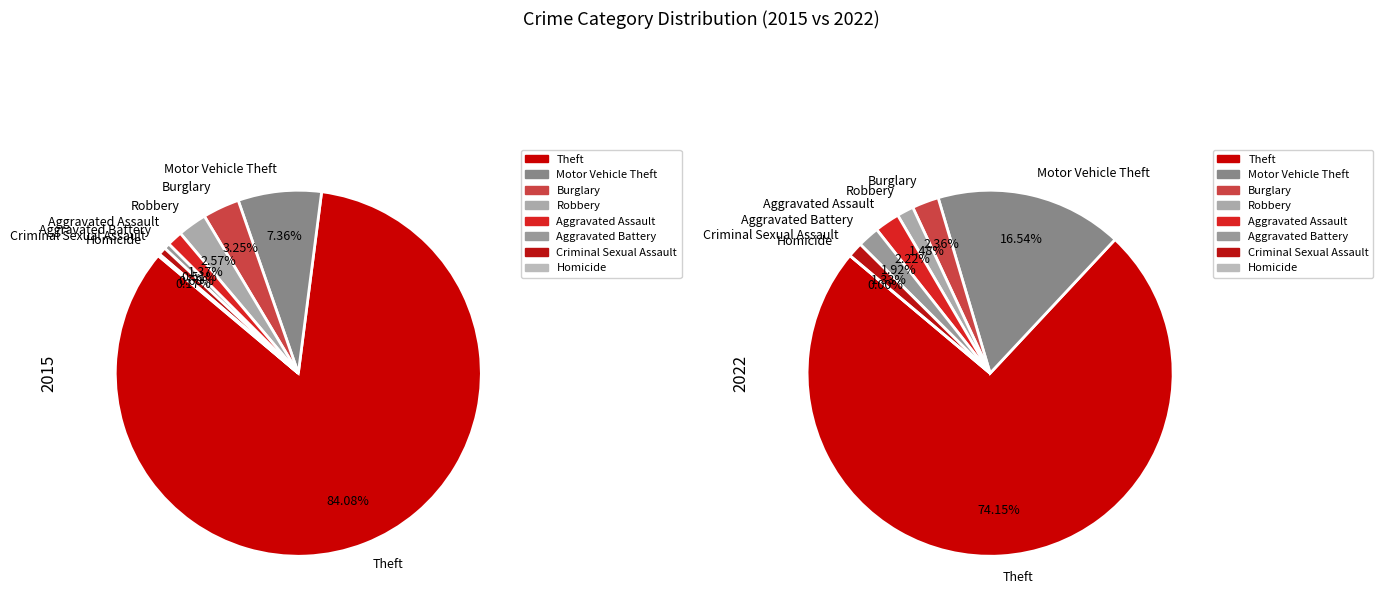

To the nearest percent, what is the combined percentage of Robbery and Aggravated Assault?

4%